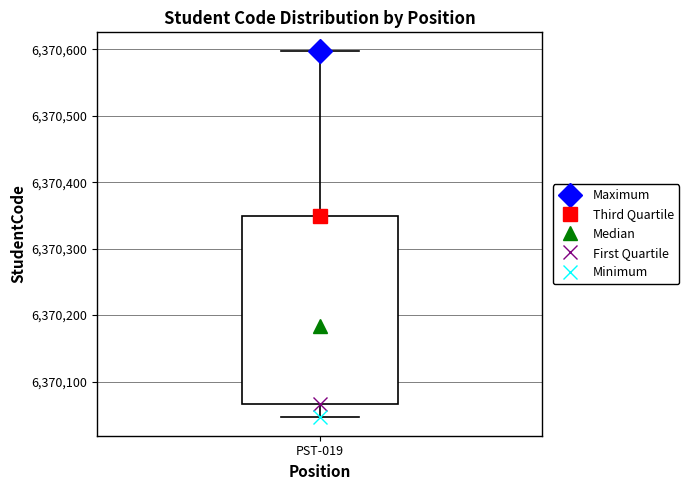

Where is the lower edge of the box for PST-019 on the y-axis? The values are not printed on the chart, so give them approximately, as read against the axis.

6370070